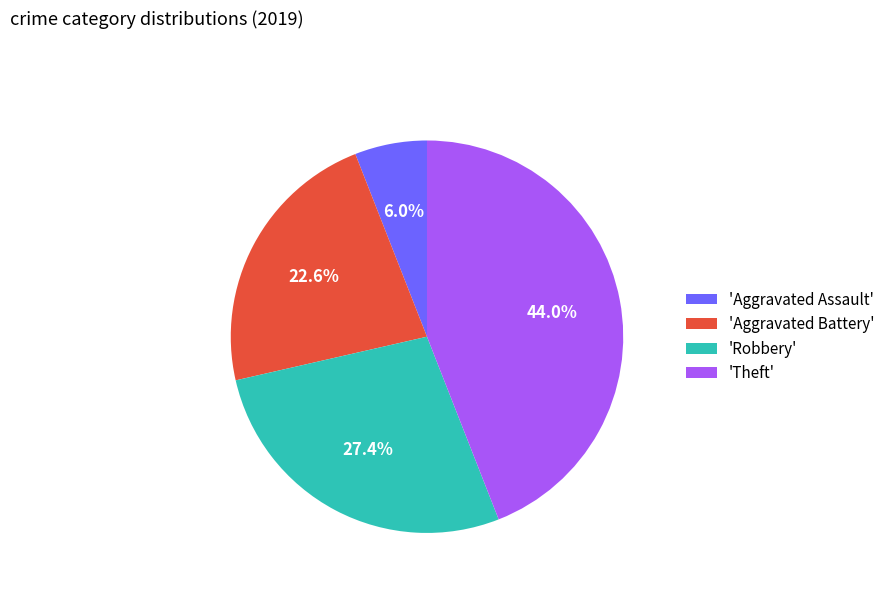

Rank the categories by value from highest to lowest.

'Theft', 'Robbery', 'Aggravated Battery', 'Aggravated Assault'